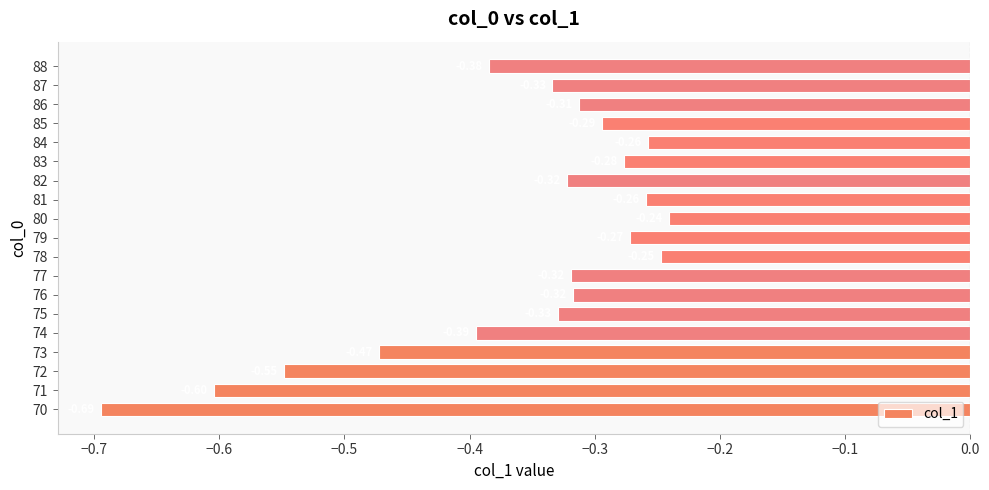

Are the bars grouped side by side (vs. stacked)?

No